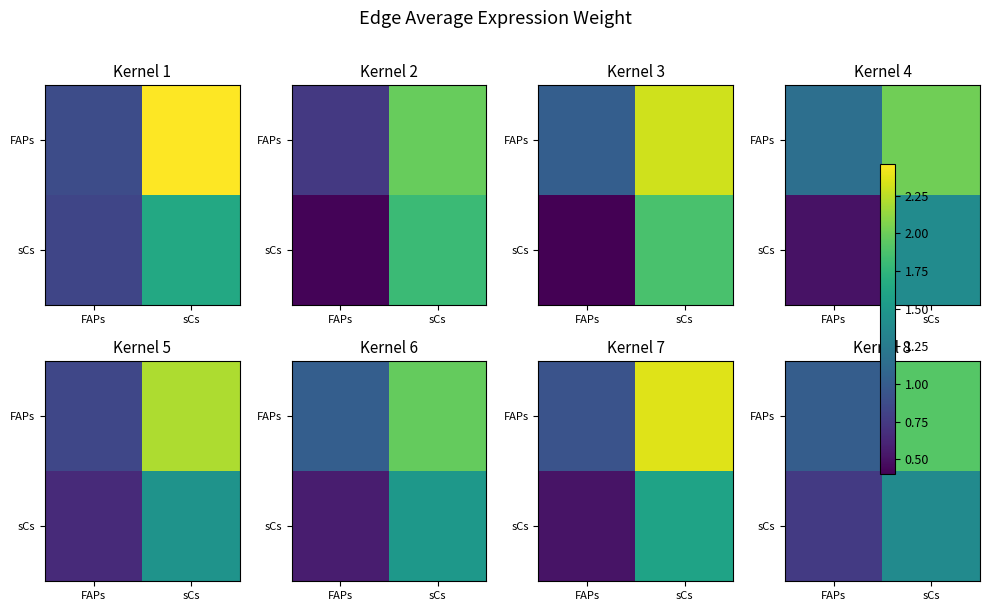

Which series has the largest range (max minus min)?

FAPs